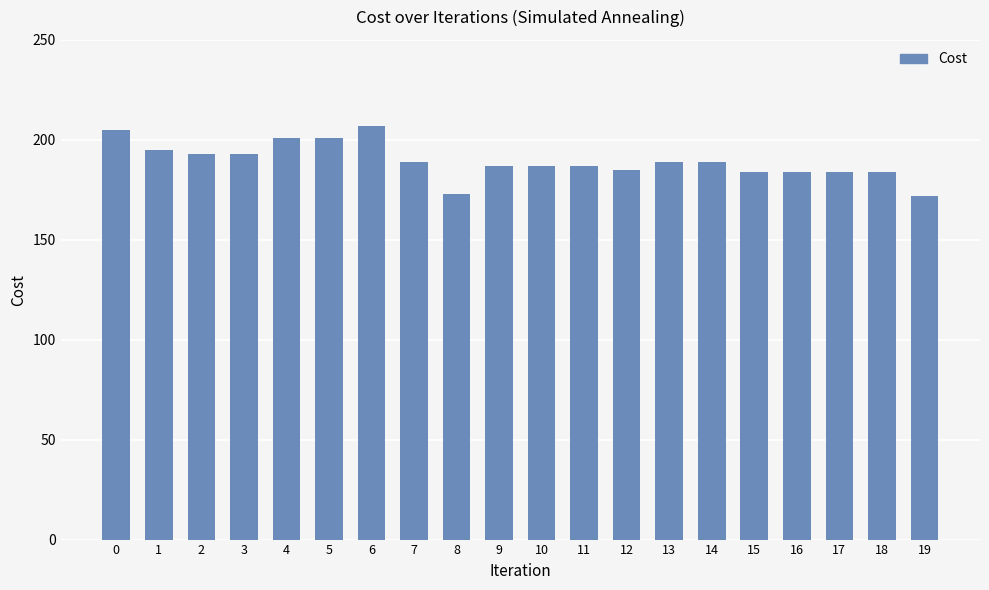

What is the ratio of the value at 2 to the value at 1?

1.0